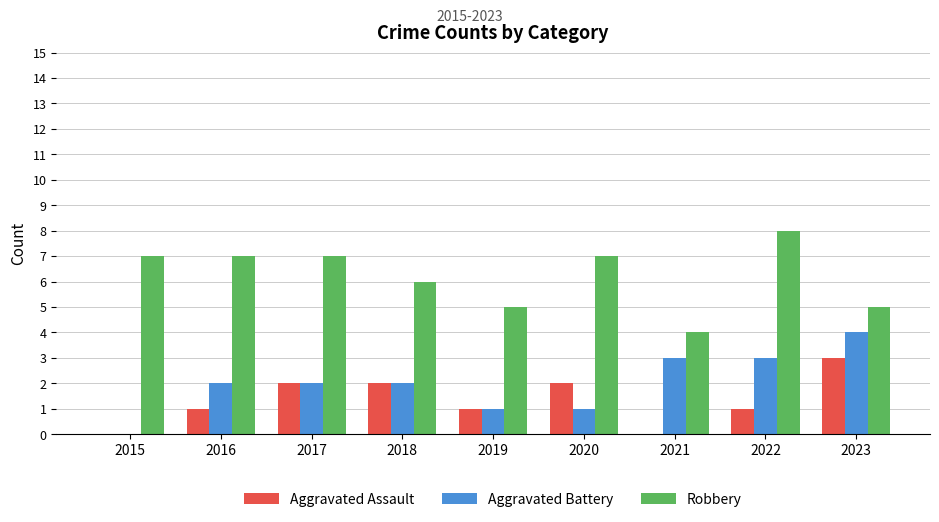

At which label does Aggravated Battery reach its peak?

2023